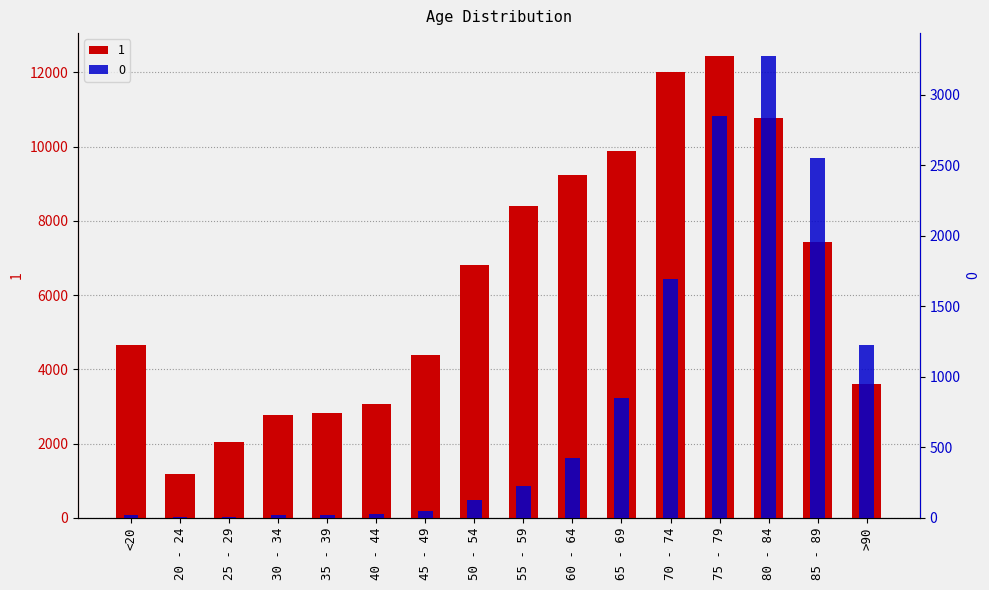

The 1 series shows 5975 at >90. True or false?

False